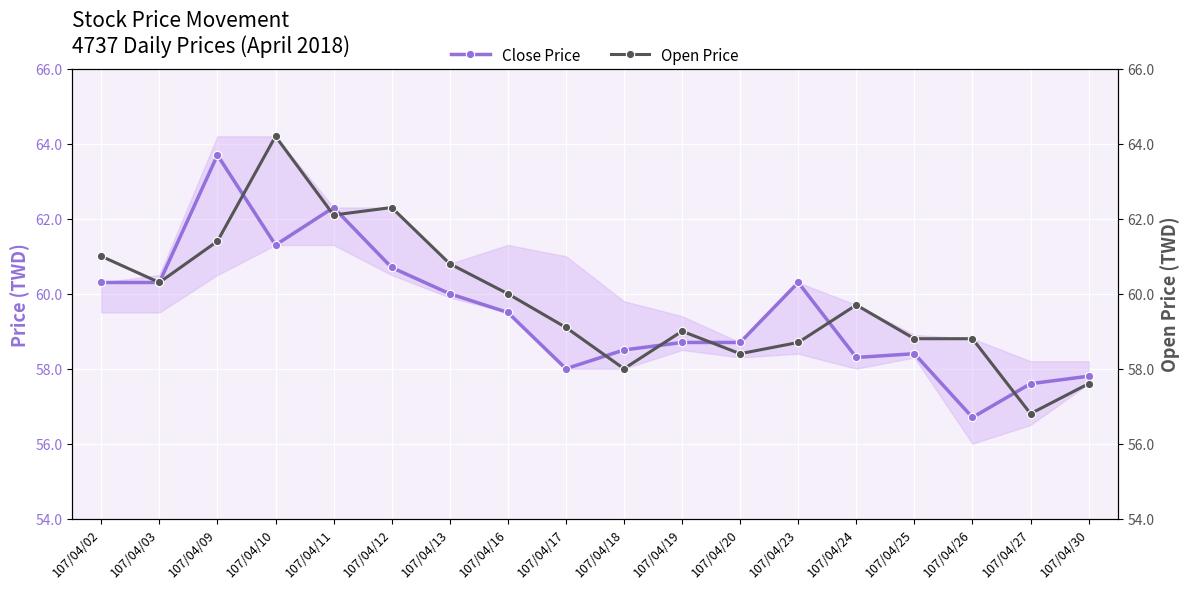

Which series has the widest spread of values?

Open Price